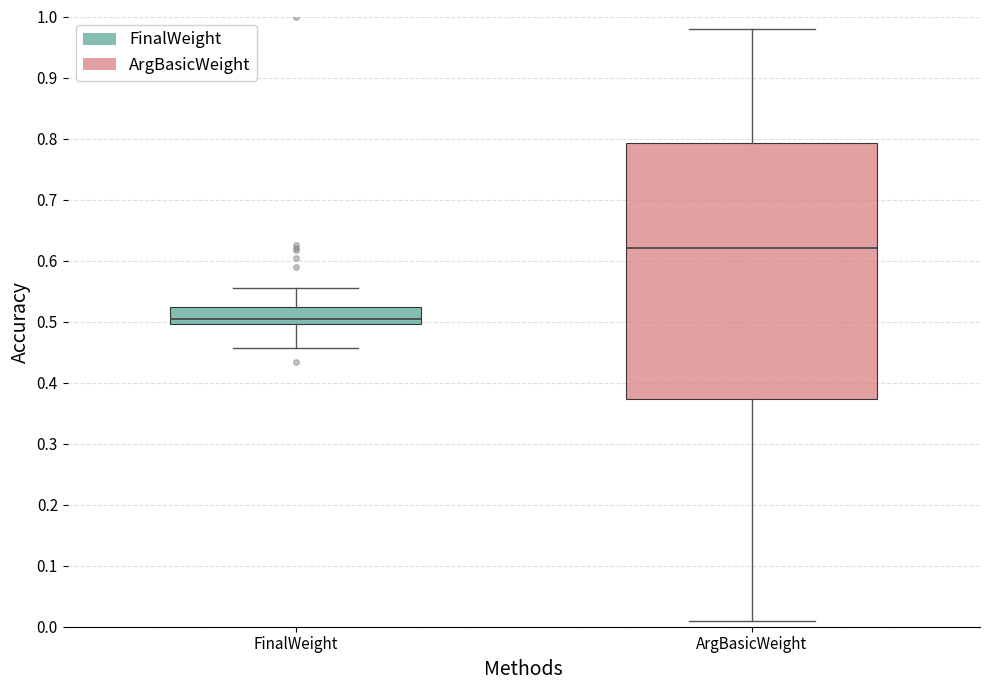

Reading left to right, transcribe this box plot: for each box, give where its median line is, the range the box spans, and where its two whiskers end, as read against the y-axis. The values are not printed on the chart, so give them approximately, as read against the axis.

FinalWeight: median 0.50 (just above the box's lower edge), box 0.50 to 0.52, whiskers 0.46 to 0.56
ArgBasicWeight: median 0.62, box 0.37 to 0.79, whiskers 0.01 to 0.98